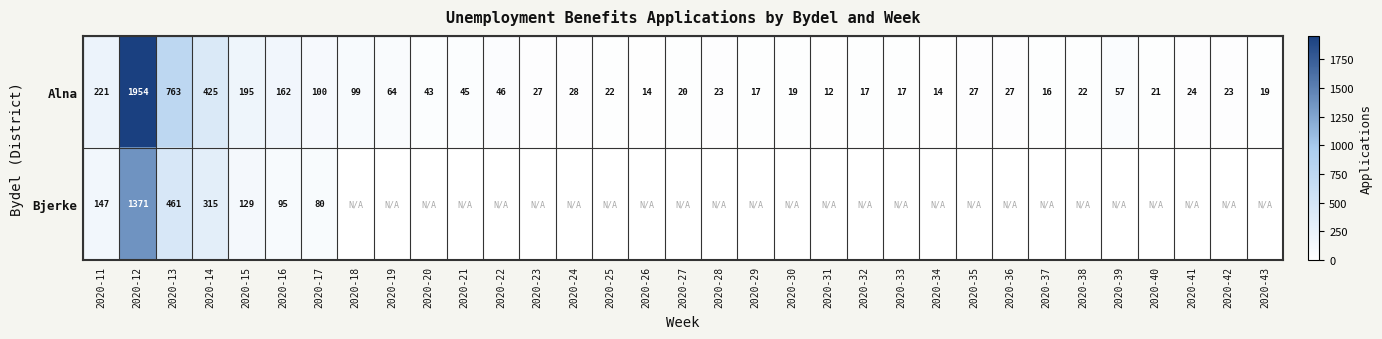

What is the spread (max minus min) of values at 2020-13?

302